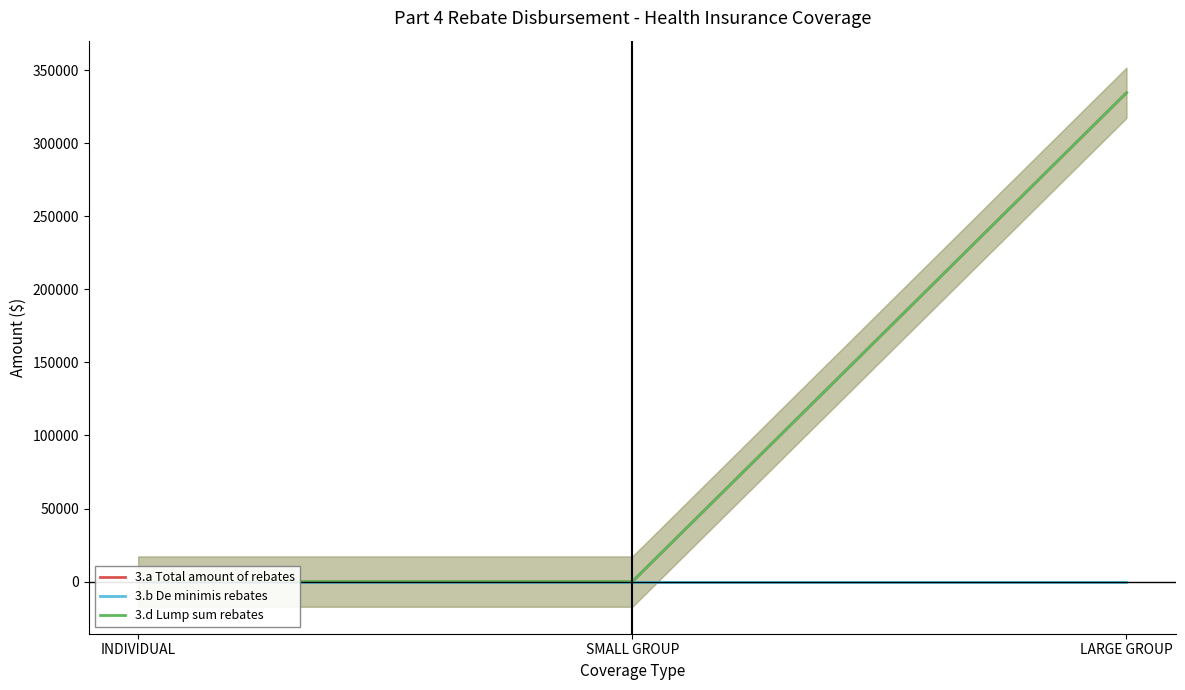

True or false: 3.d Lump sum rebates has a value of 0.0 at SMALL GROUP.

True